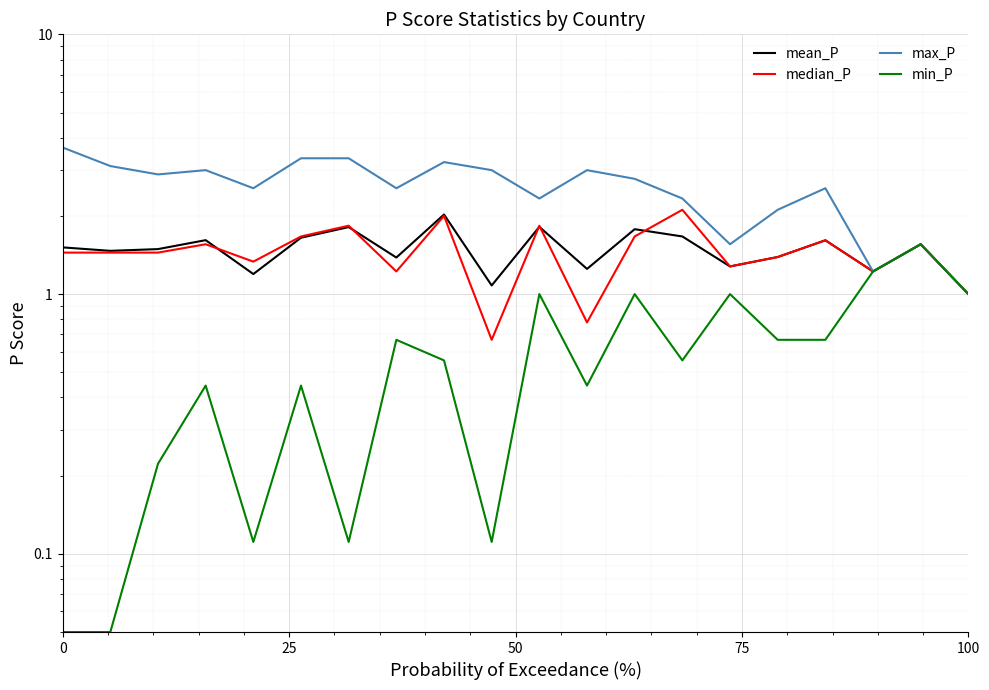

Reading left to right, transcribe all the data shown in this chart.

mean_P: 1.5	1.5	1.5	1.6	1.2	1.6	1.8	1.4	2.0	1.1	1.8	1.2	1.8	1.7	1.3	1.4	1.6	1.2	1.6	1.0
median_P: 1.4	1.4	1.4	1.6	1.3	1.7	1.8	1.2	2.0	0.7	1.8	0.8	1.7	2.1	1.3	1.4	1.6	1.2	1.6	1.0
max_P: 3.7	3.1	2.9	3.0	2.6	3.3	3.3	2.6	3.2	3.0	2.3	3.0	2.8	2.3	1.6	2.1	2.6	1.2	1.6	1.0
min_P: 0.1	0.1	0.2	0.4	0.1	0.4	0.1	0.7	0.6	0.1	1.0	0.4	1.0	0.6	1.0	0.7	0.7	1.2	1.6	1.0